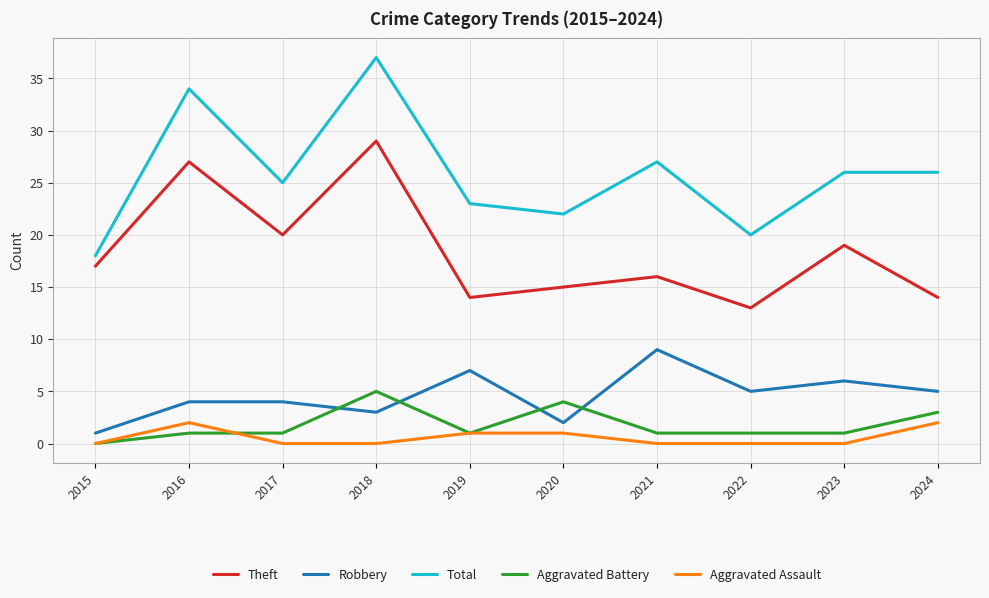

Which series changed the most between 2016 and 2021?

Theft